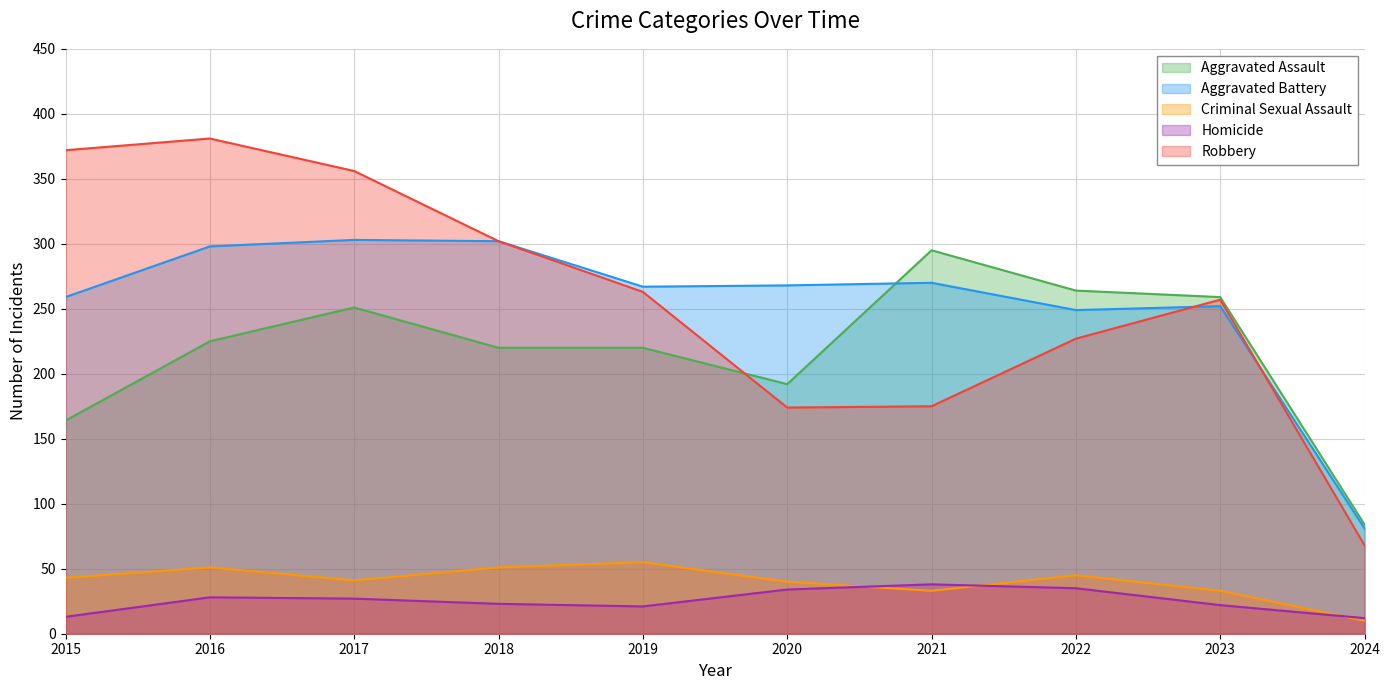

Which series has the largest range (max minus min)?

Robbery